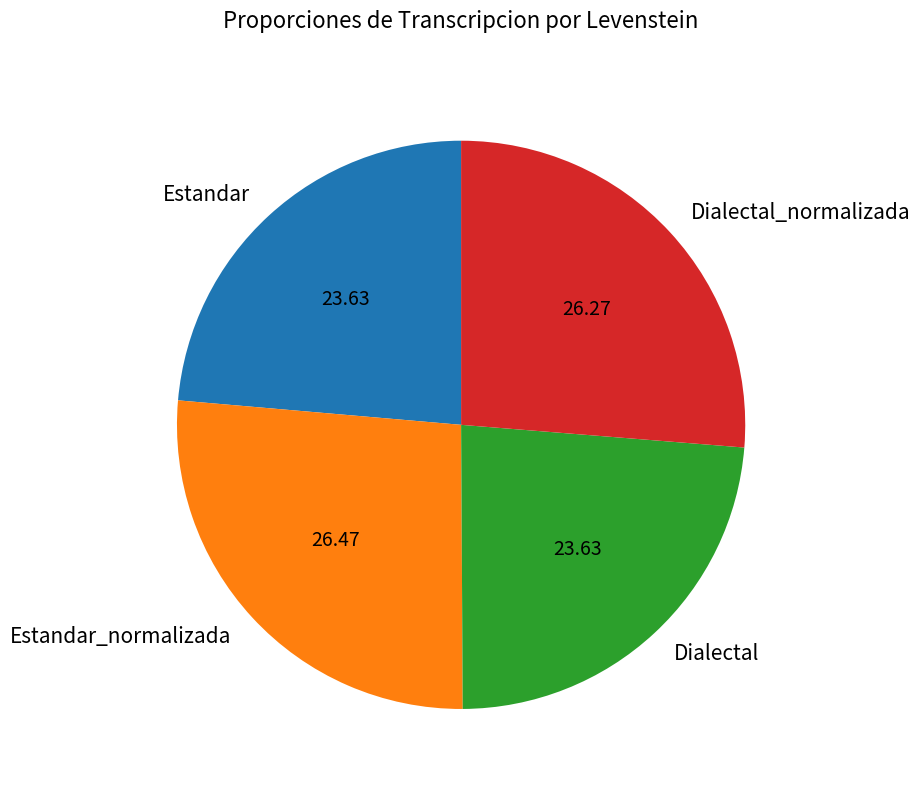

What is the ratio of the value at Dialectal to the value at Dialectal_normalizada?

0.9